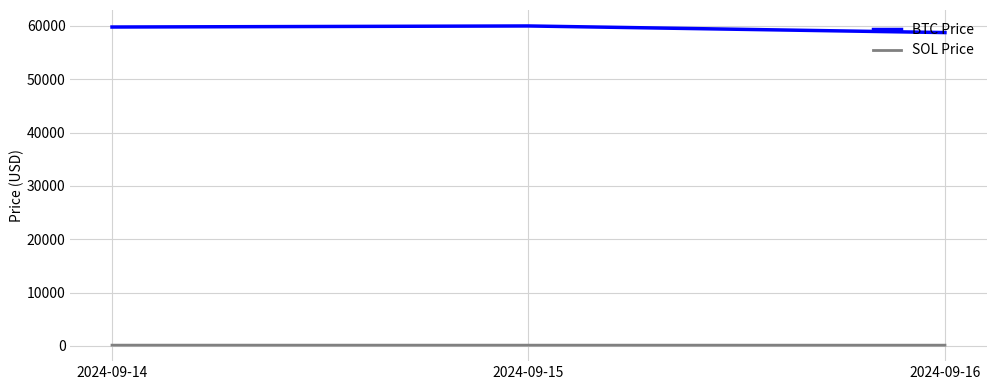

At which label does SOL Price first exceed 135?

2024-09-14